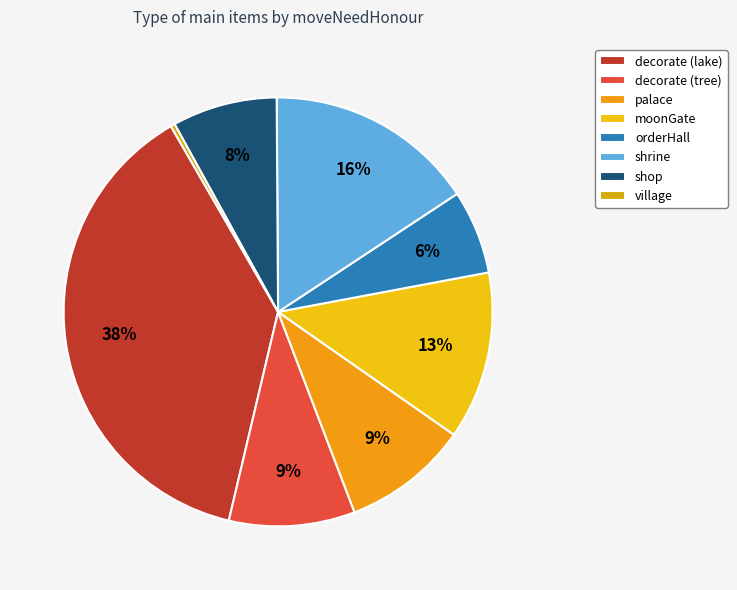

Which has a higher value, shop or palace?

palace